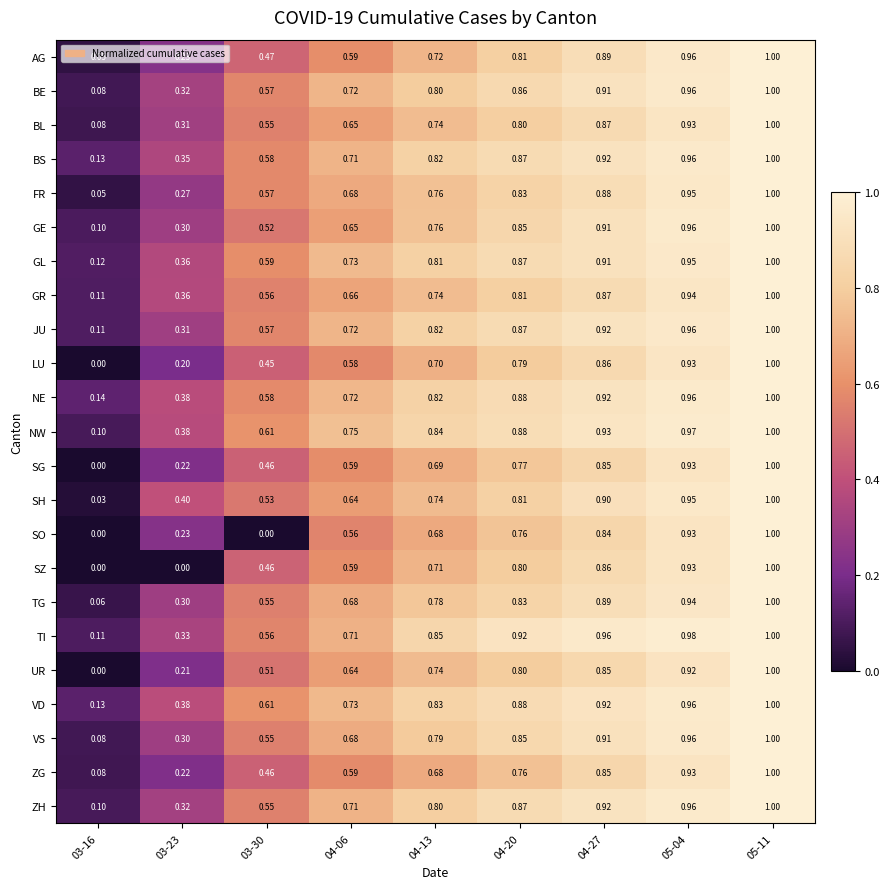

At which category is the sum across all series the highest?

05-11